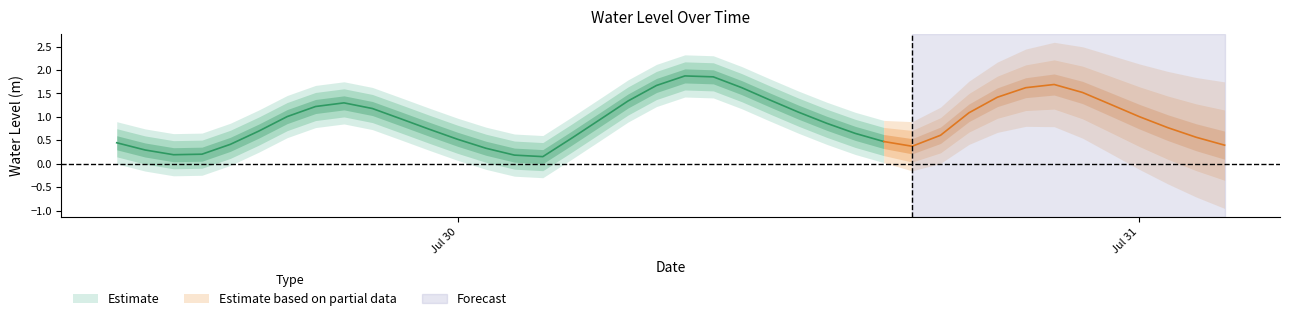

Reading left to right, extract all data points from this chart.

0.4	0.3	0.2	0.2	0.4	0.7	1.0	1.2	1.3	1.2	1.0	0.7	0.5	0.3	0.2	0.2	0.5	0.9	1.3	1.7	1.9	1.9	1.6	1.4	1.1	0.9	0.6	0.5	0.4	0.6	1.1	1.4	1.6	1.7	1.5	1.3	1.0	0.8	0.6	0.4